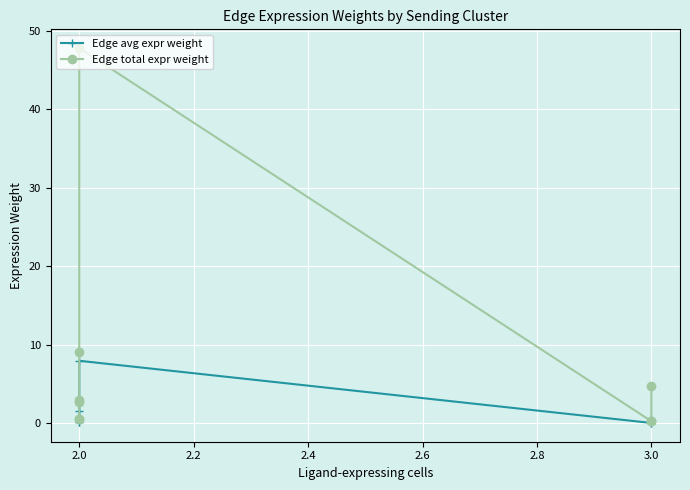

Which has a higher value, 2.0 or 3.0?

2.0